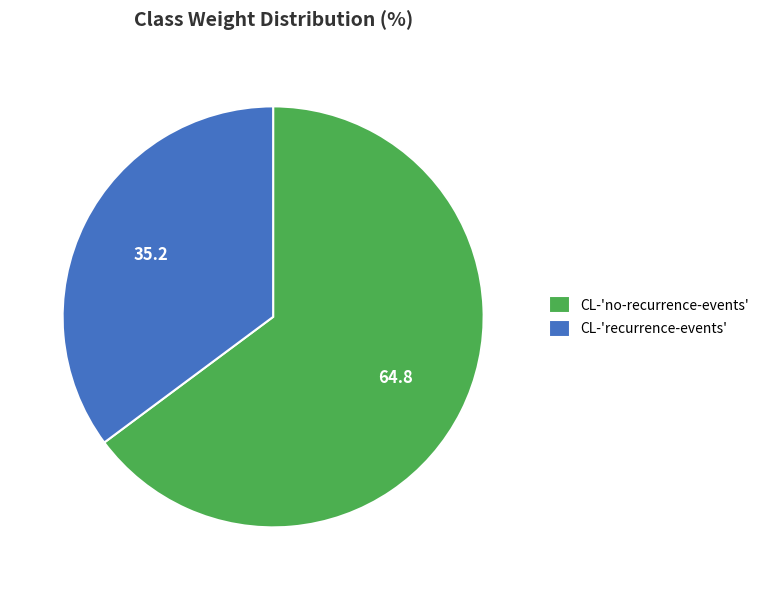

The CL-'recurrence-events' slice represents 23% of the pie. True or false?

False